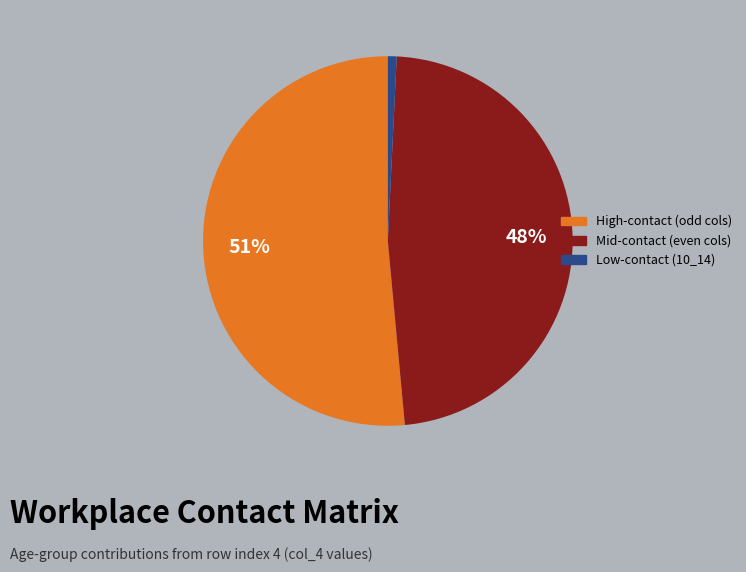

Is it true that Low-contact (10_14) is 1% of the pie?

True